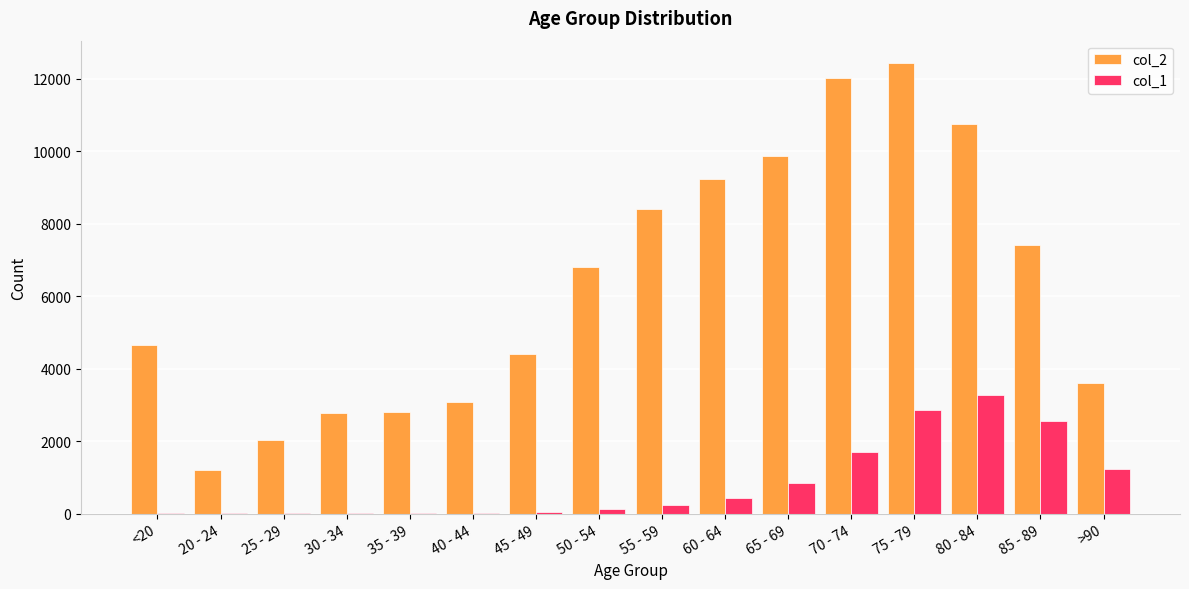

The value of col_2 at 65 - 69 is 14925. True or false?

False